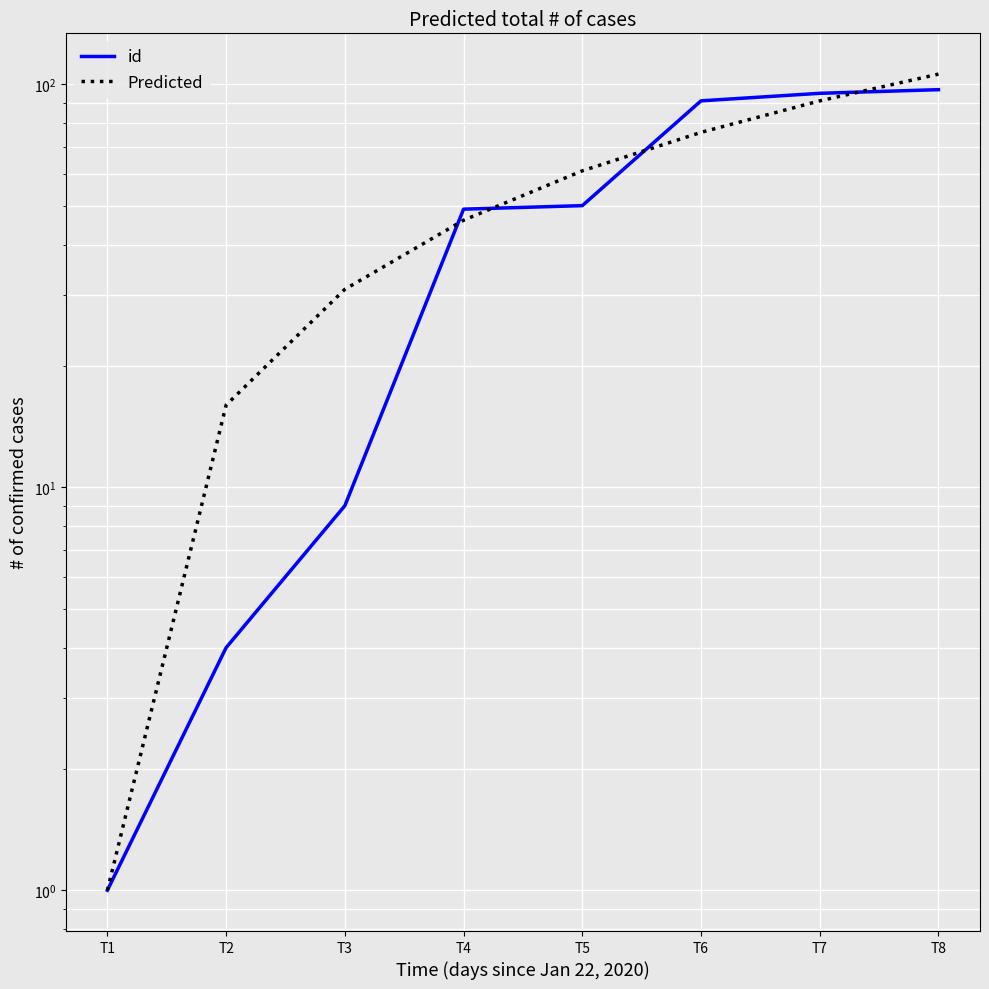

What is the average value of the Predicted series?

54